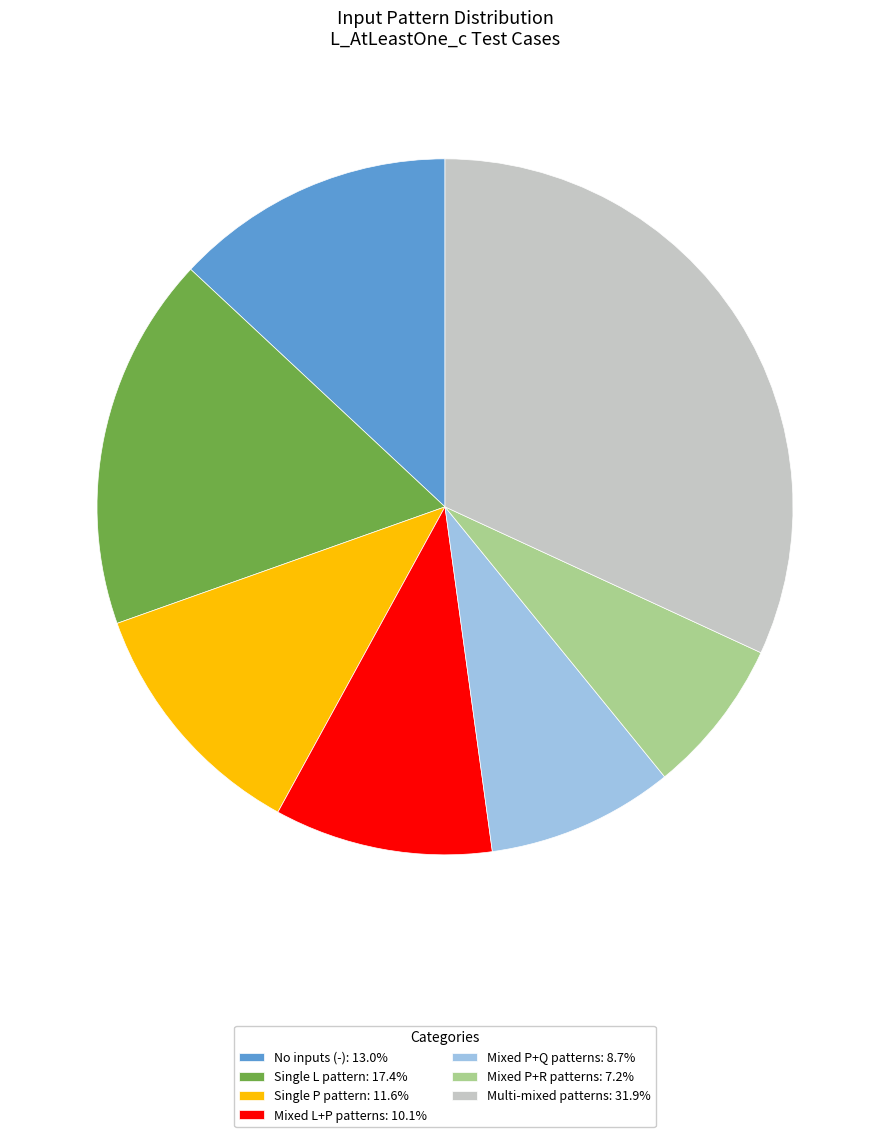

Combined, do Mixed L+P patterns: 10.1% and Single P pattern: 11.6% account for over 50%?

No